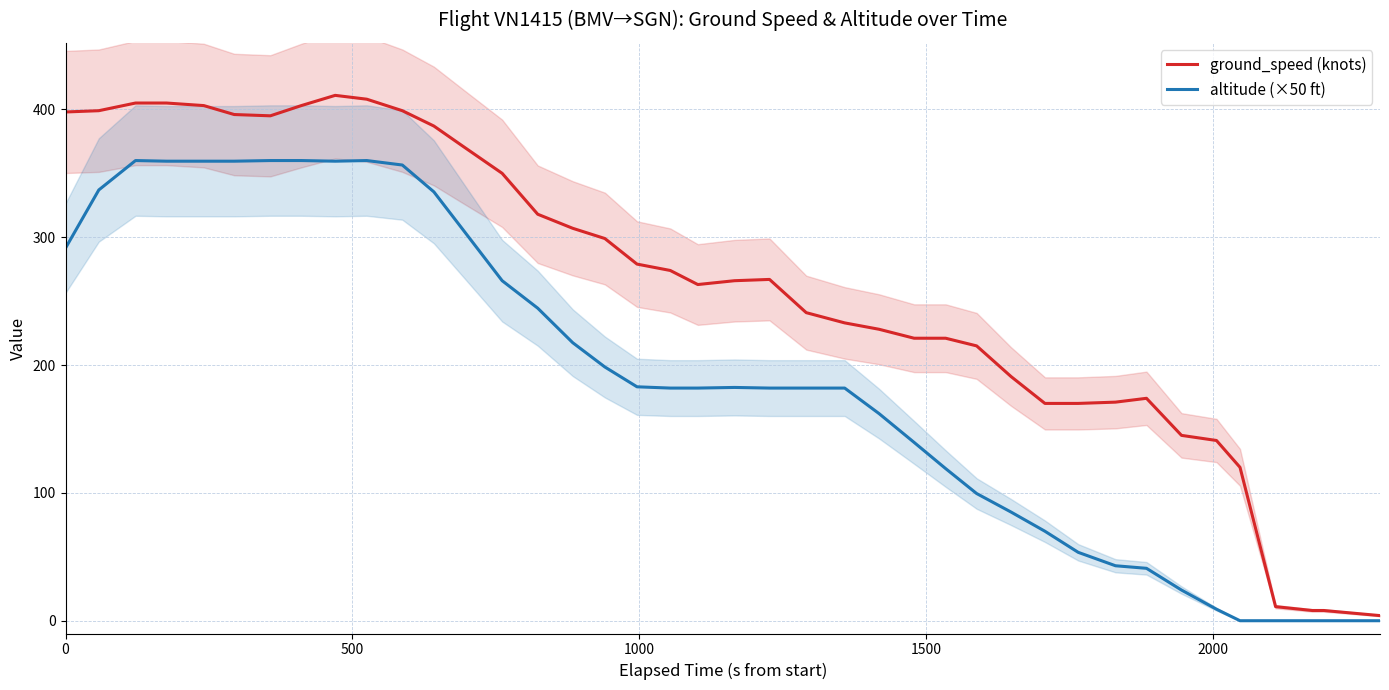

What is the sum of all ground_speed (knots) values?

10476.0